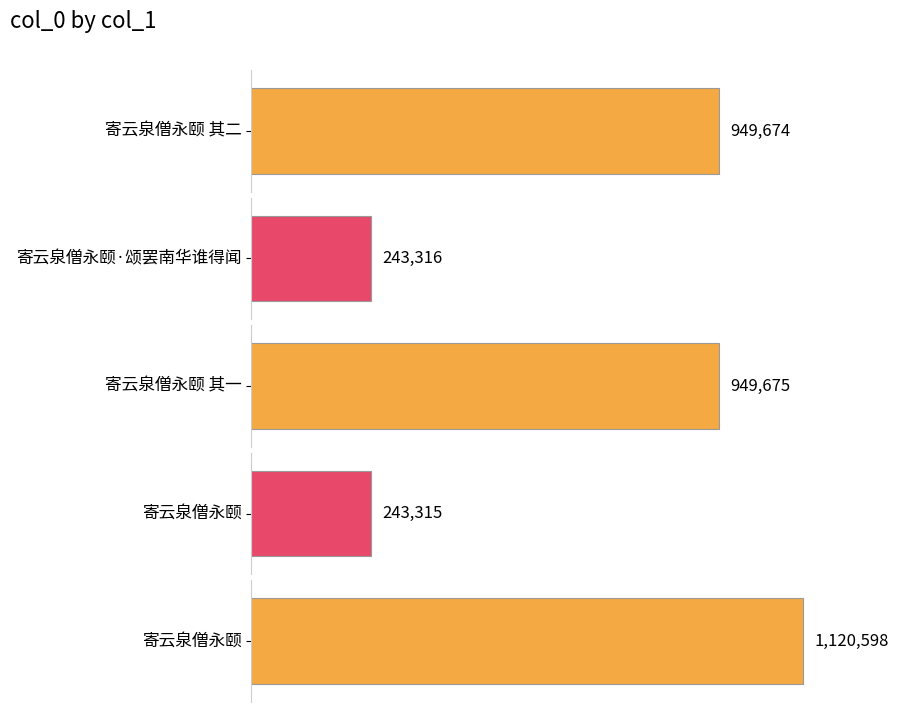

What is the value of the 1st bar from the left?

949674